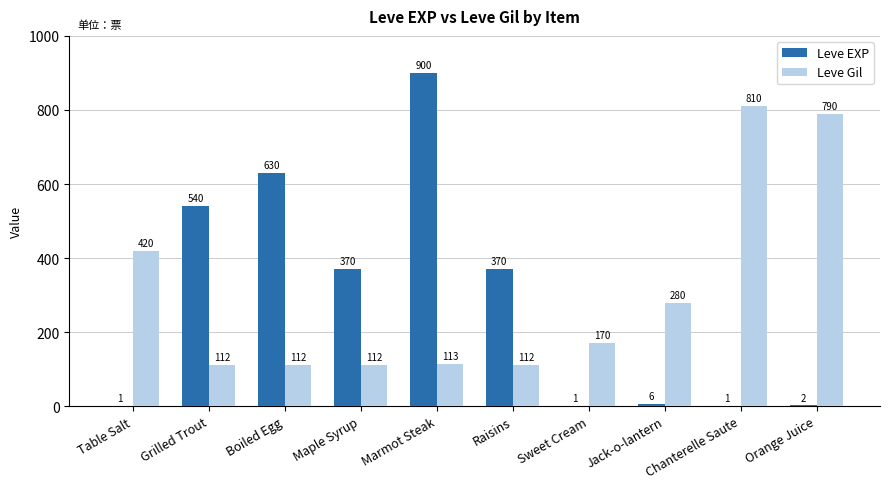

Is the value of Leve EXP at Grilled Trout greater than the value of Leve Gil at Orange Juice?

No